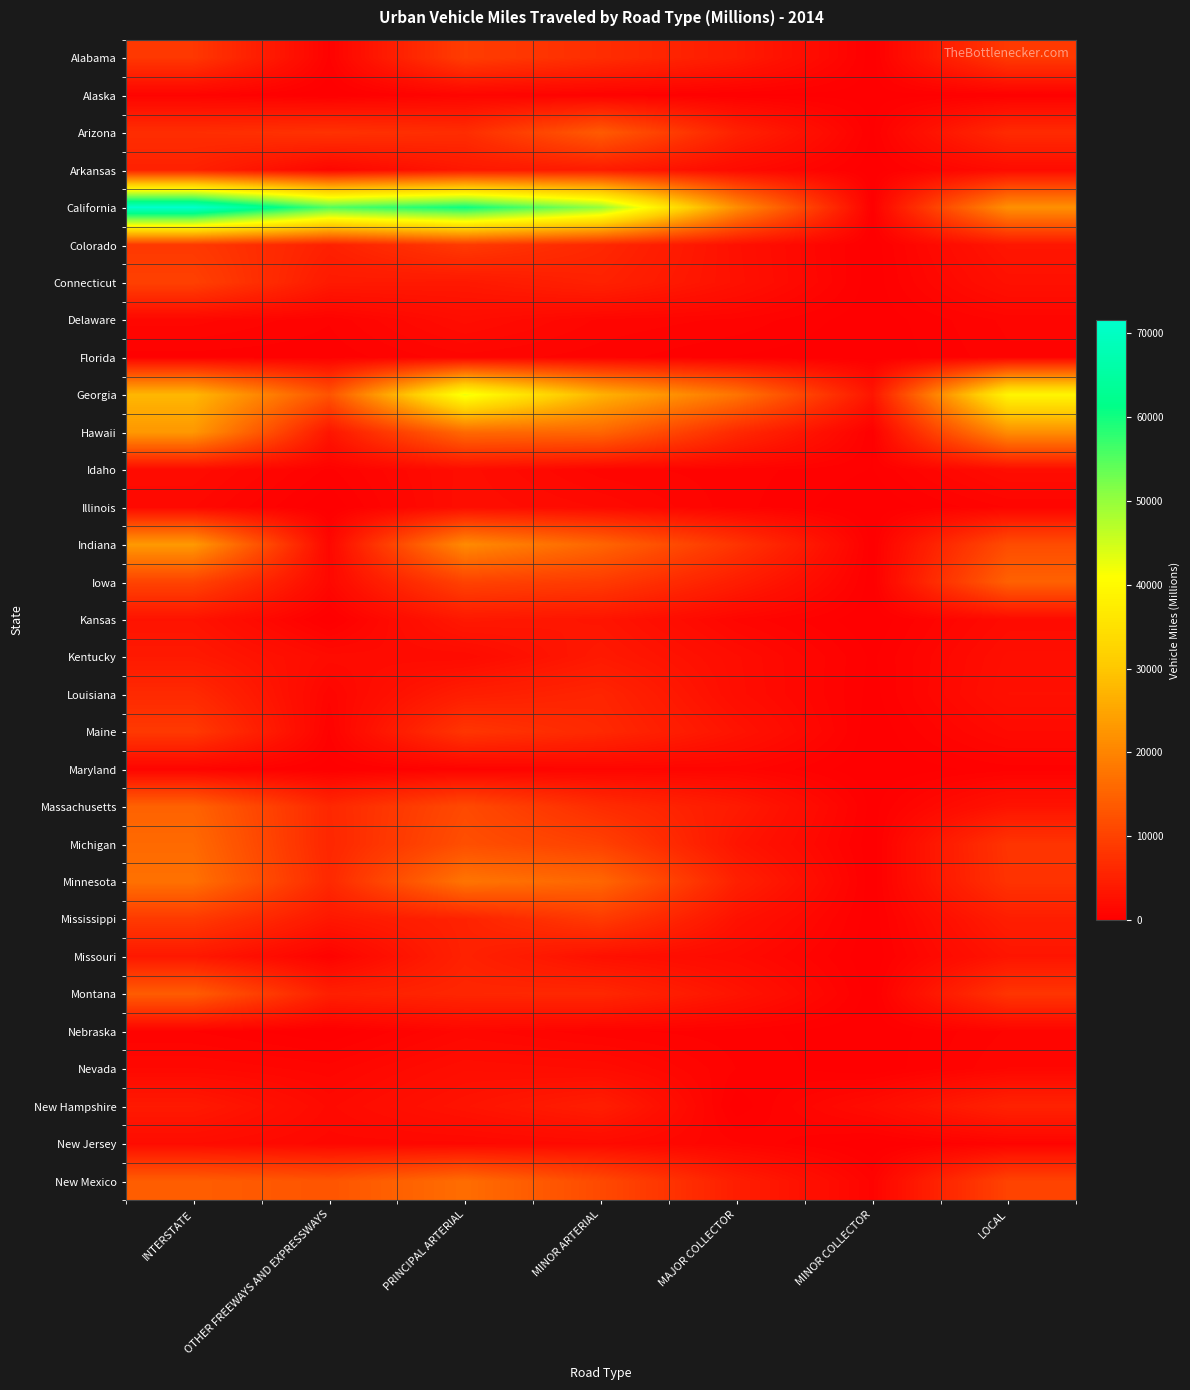

Which series has the largest range (max minus min)?

California